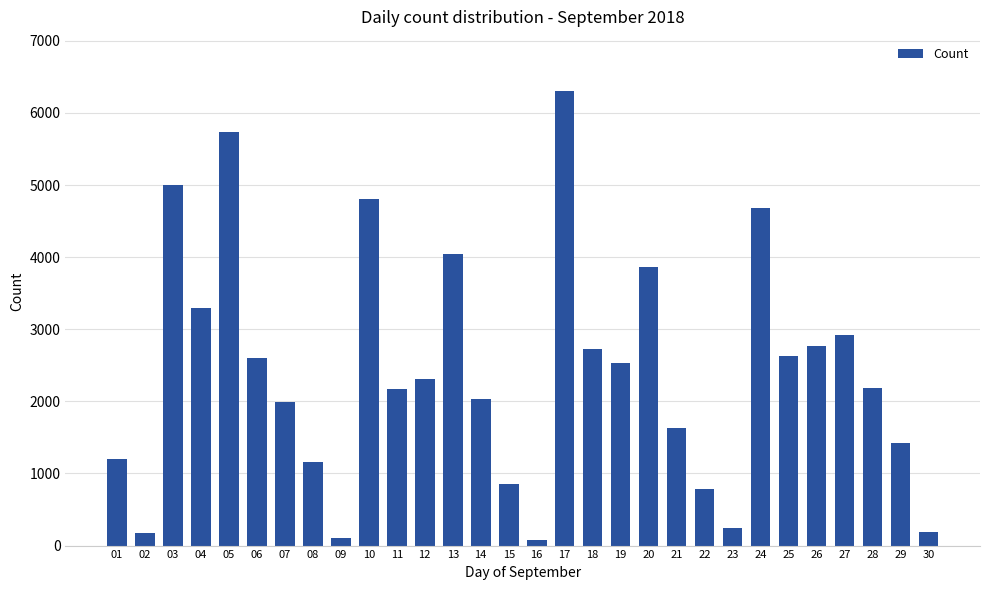

Is it true that the value at 23 is 239?

True